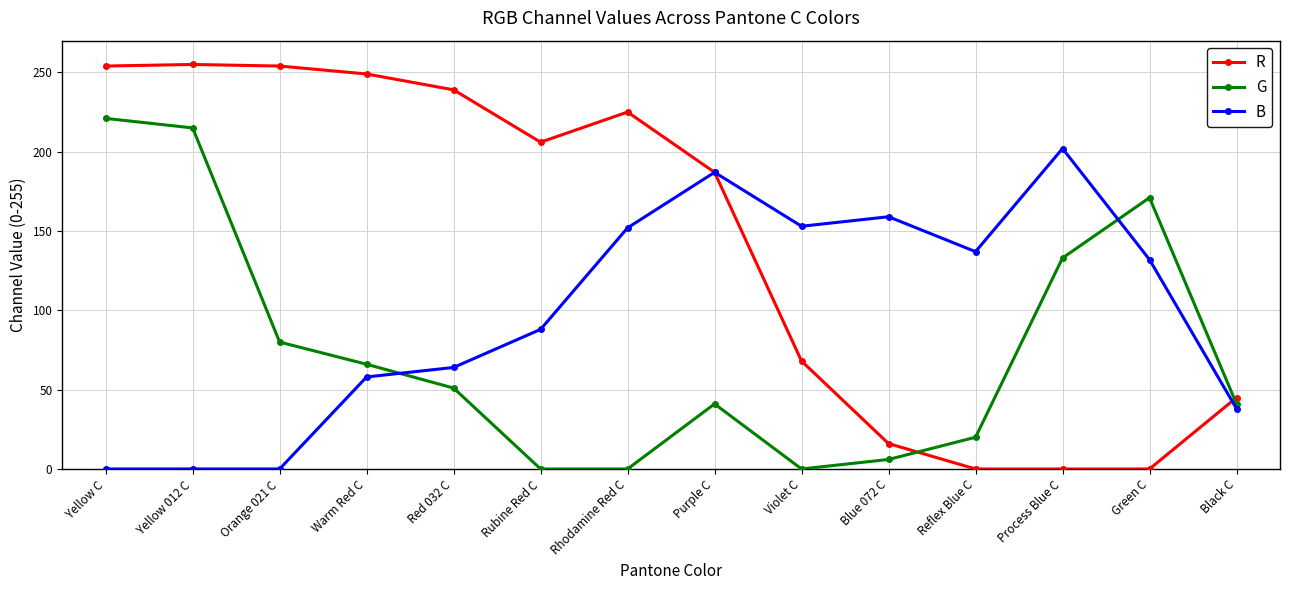

Is it true that G equals 107 at Warm Red C?

False